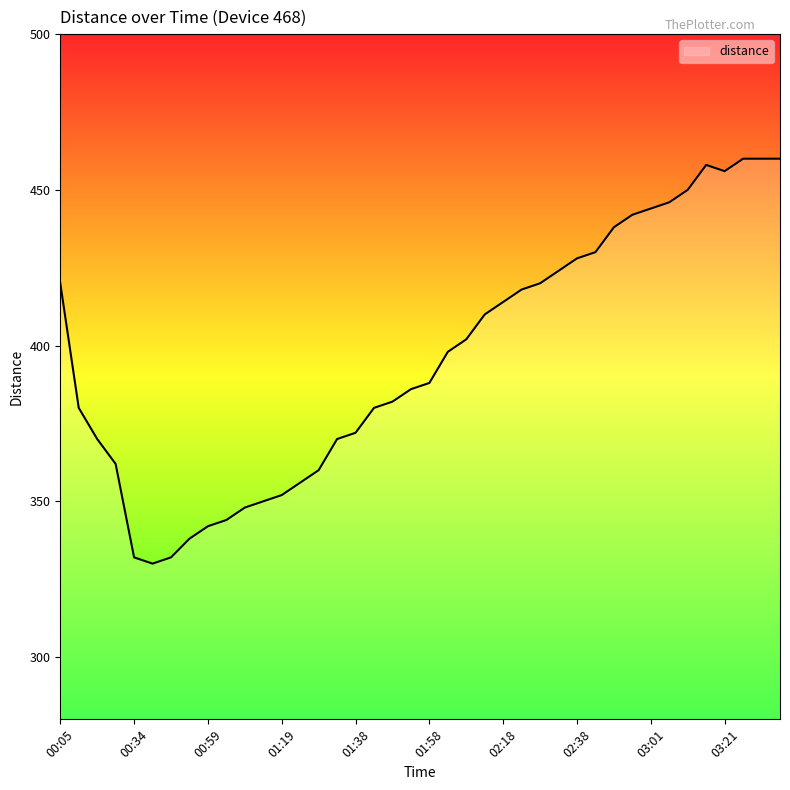

How many series are shown in this chart?

1